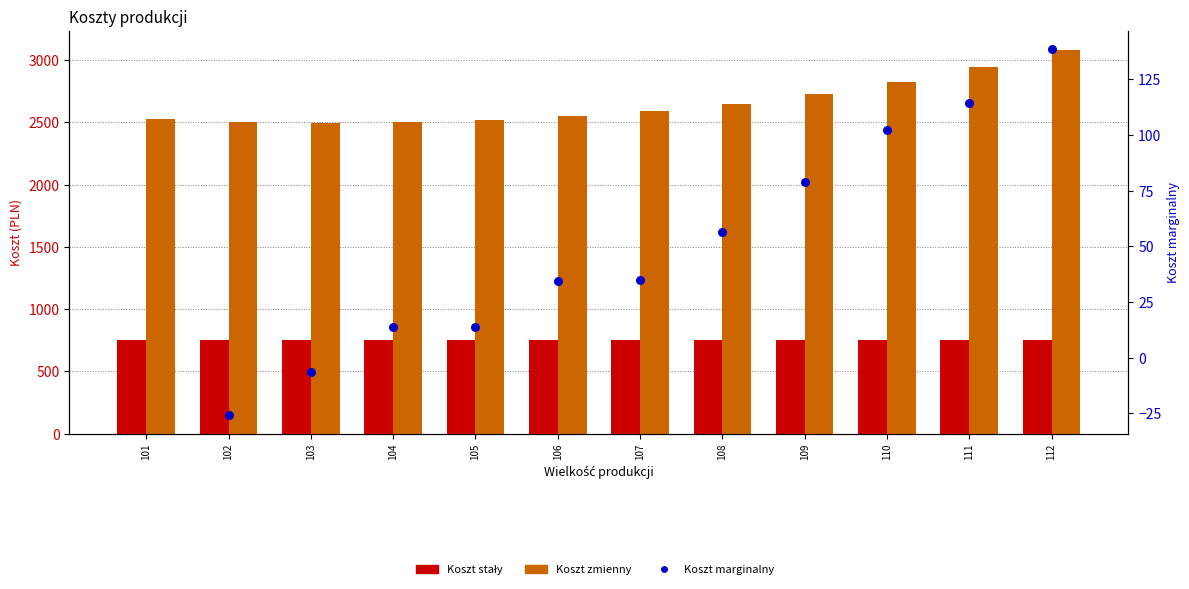

What are all the series names shown in the legend?

Koszt stały, Koszt zmienny, Koszt marginalny